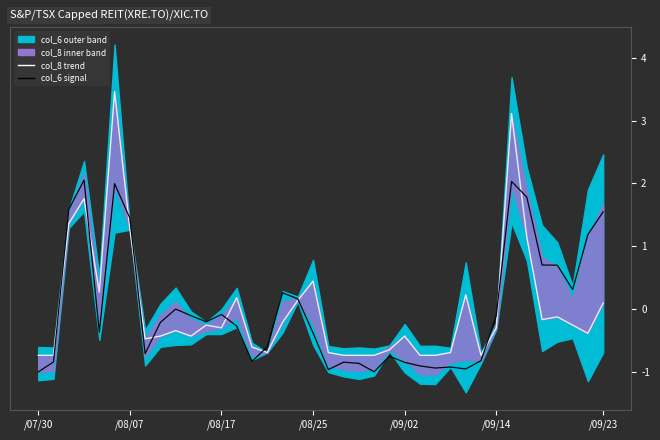

Which series ends up on top after the final intersection of col_6 signal and col_8 trend?

col_6 signal